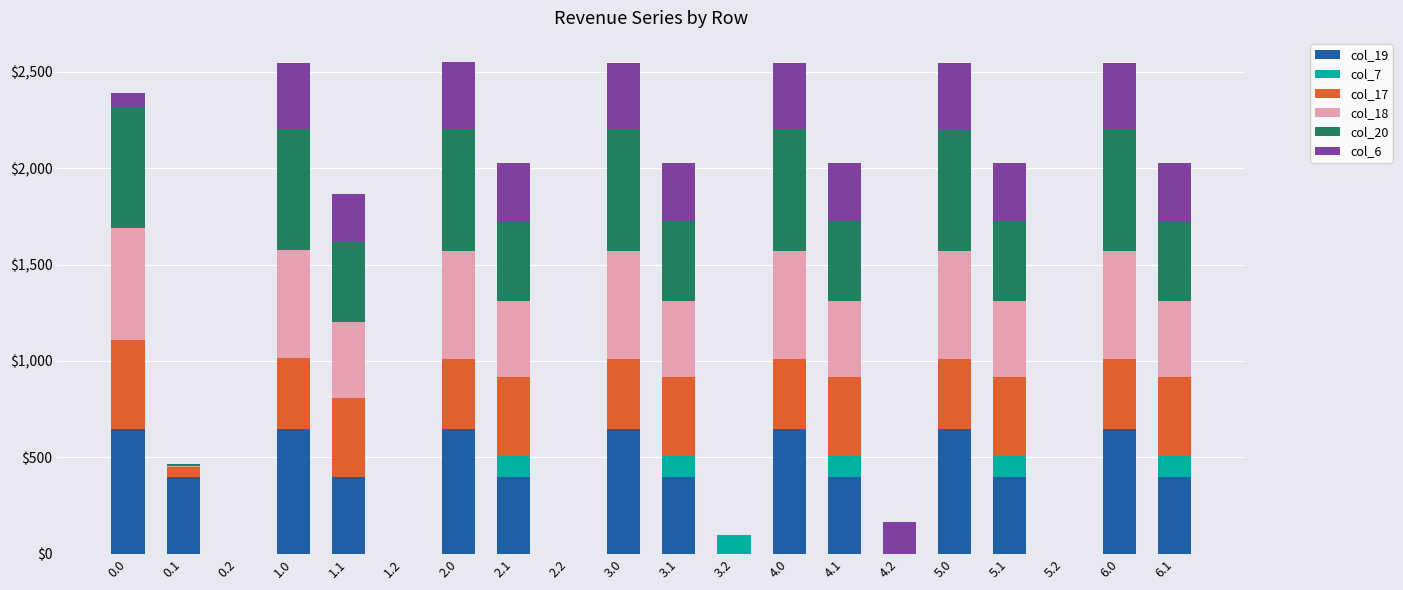

What is the highest value of the col_19 series?

649.1